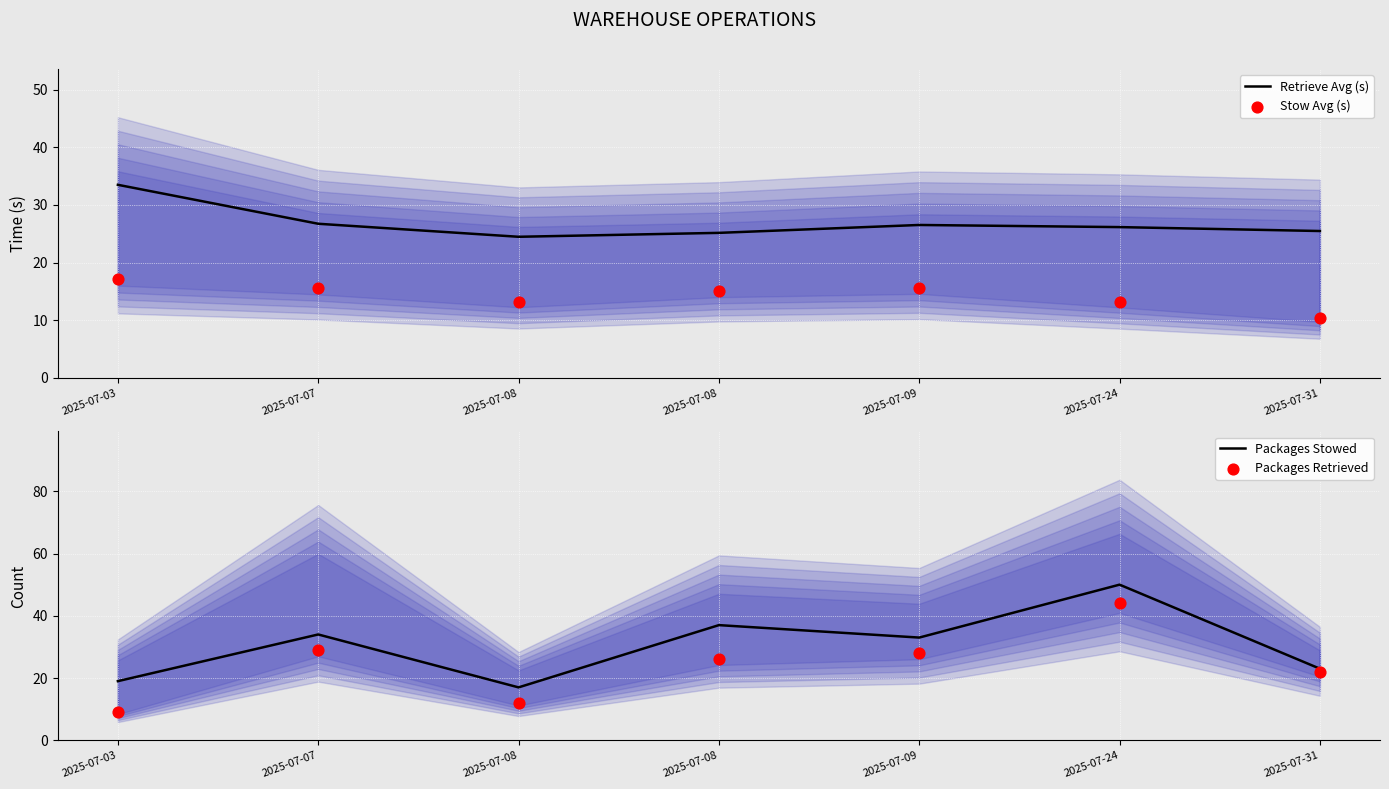

What are all the series names shown in the legend?

Retrieve Avg (s), Stow Avg (s), Packages Stowed, Packages Retrieved